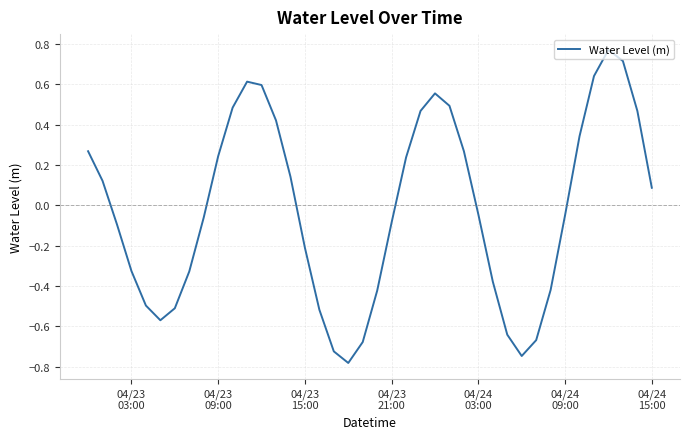

Does the chart have visible grid lines?

Yes